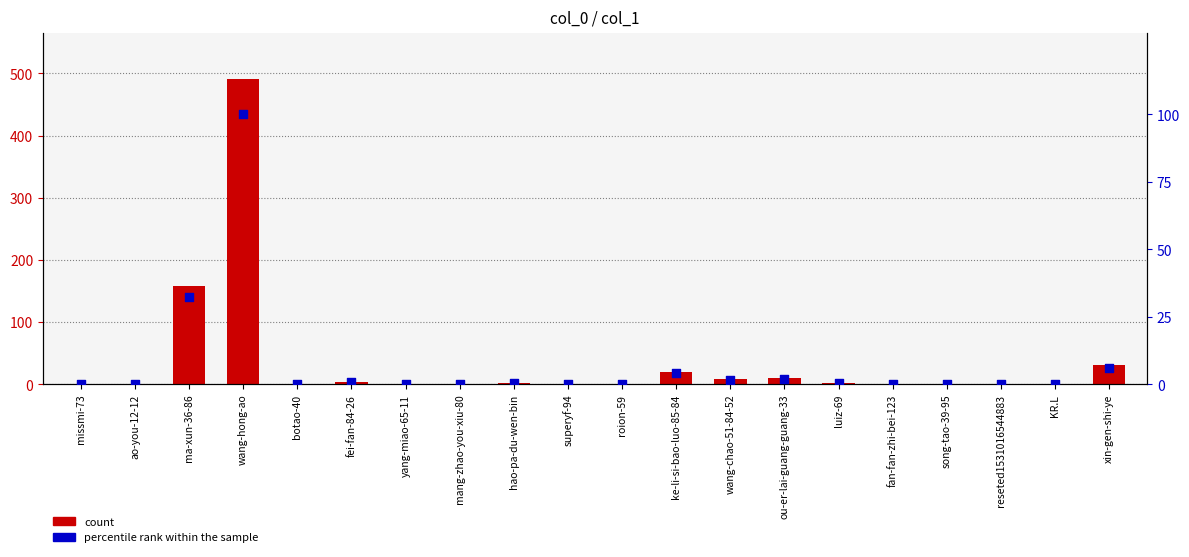

Which series contains the highest Y value?

count